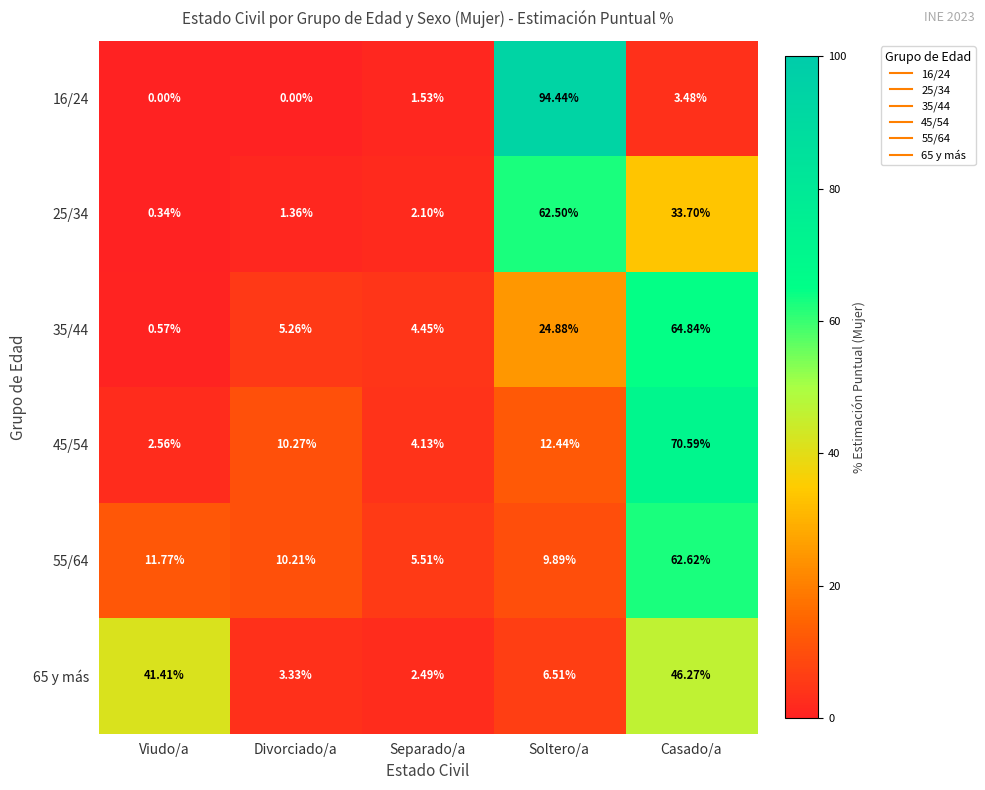

Which category has the highest value in the 35/44 series?

Casado/a